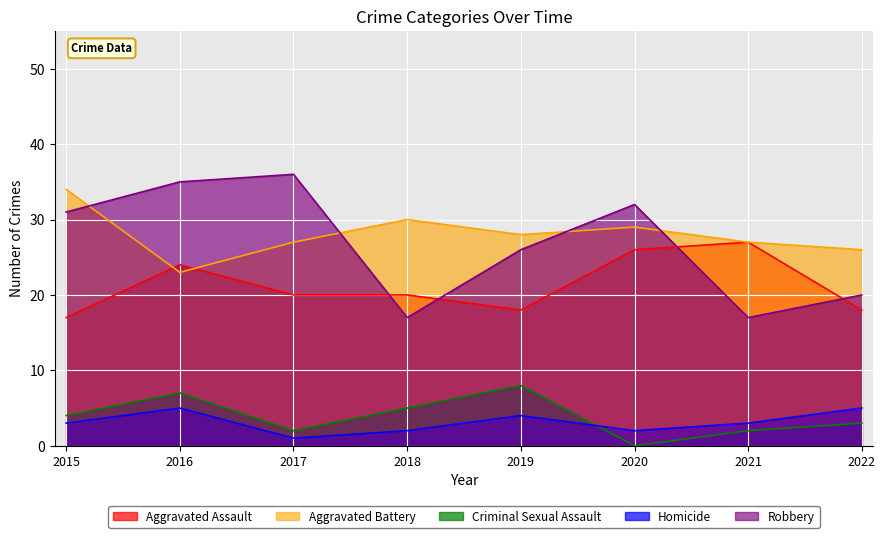

True or false: Aggravated Battery and Homicide intersect in this chart.

False